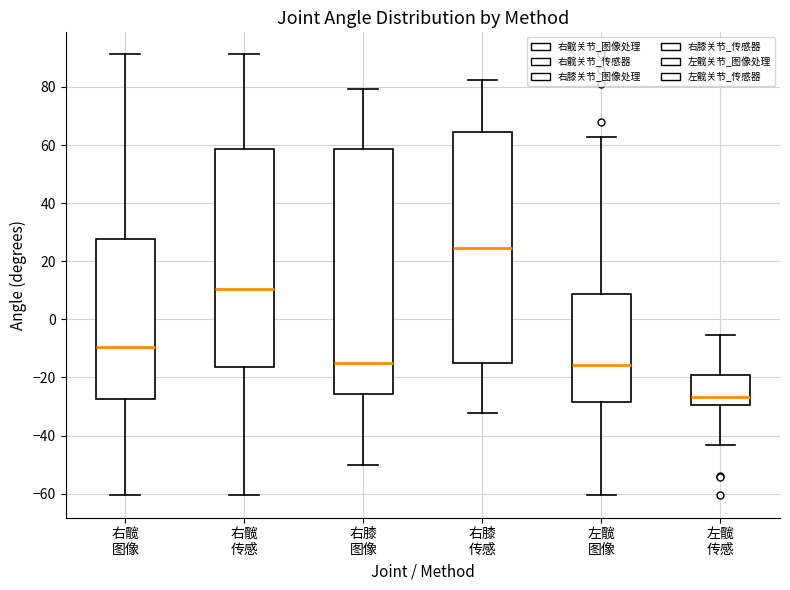

Reading left to right, read every box against the y-axis: the position of its median line, the range the box covers, and the ends of its whiskers. The values are not printed on the chart, so give them approximately, as read against the axis.

右髋 图像: median -10, box -28 to 28, whiskers -60 to 92
右髋 传感: median 10, box -16 to 58, whiskers -60 to 92
右膝 图像: median -14, box -26 to 58, whiskers -50 to 80
右膝 传感: median 24, box -14 to 64, whiskers -32 to 82
左髋 图像: median -16, box -28 to 8, whiskers -60 to 62
左髋 传感: median -26, box -30 to -20, whiskers -44 to -6